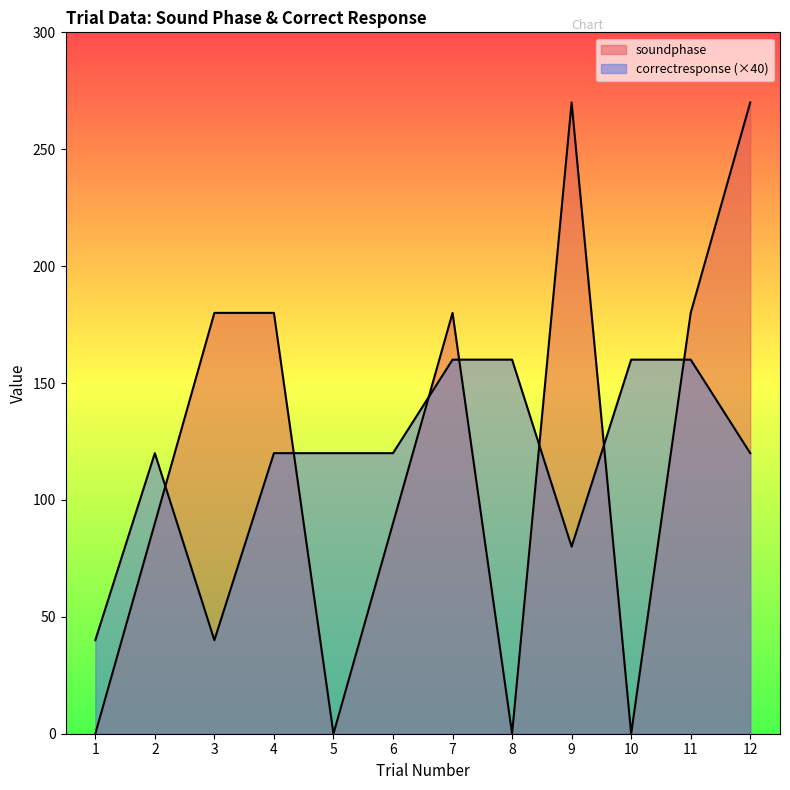

How many intersections are there between soundphase and correctresponse?

7